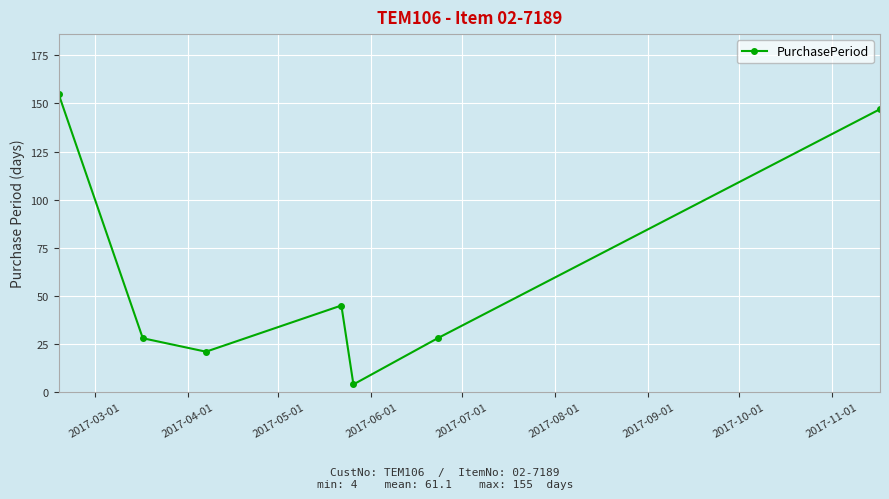

What is the sum of all values?

428